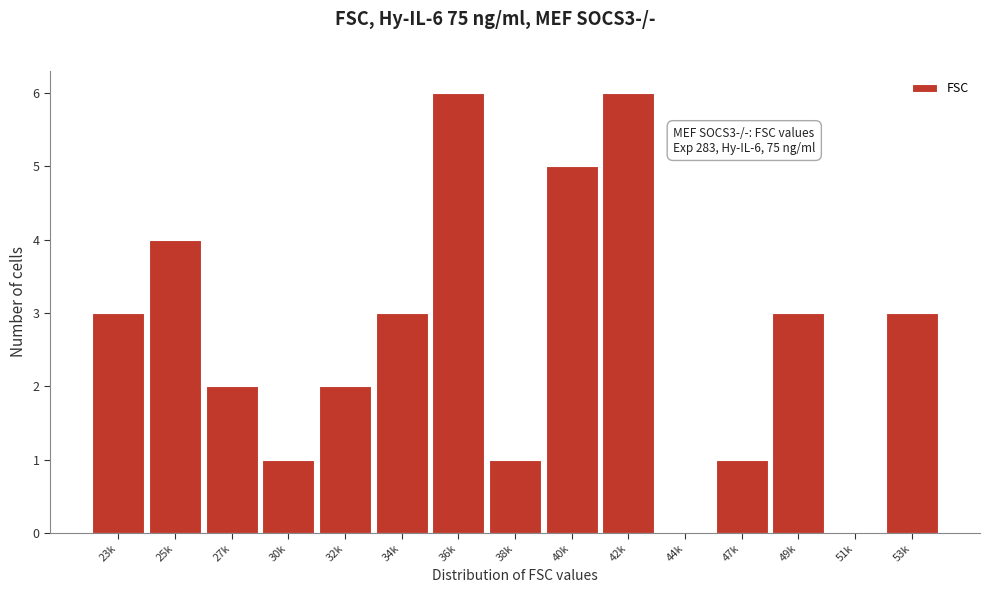

Reading left to right, transcribe all the data shown in this chart.

23k=3	25k=4	27k=2	30k=1	32k=2	34k=3	36k=6	38k=1	40k=5	42k=6	44k=0	47k=1	49k=3	51k=0	53k=3